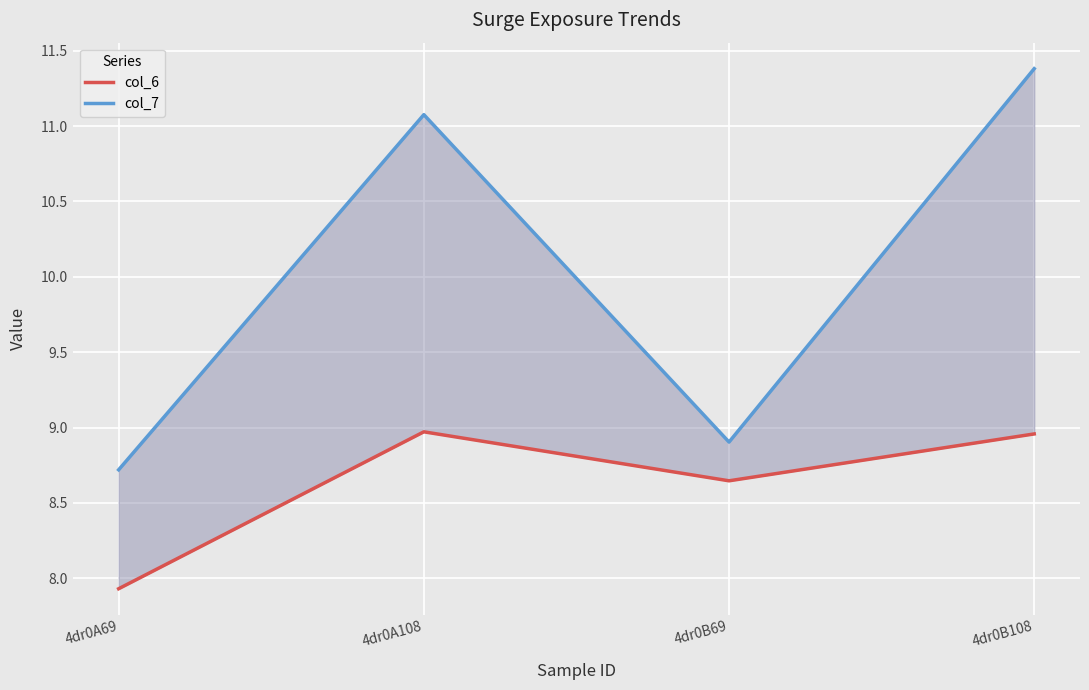

In col_6, how many points are higher than both neighbors (excluding endpoints)?

1